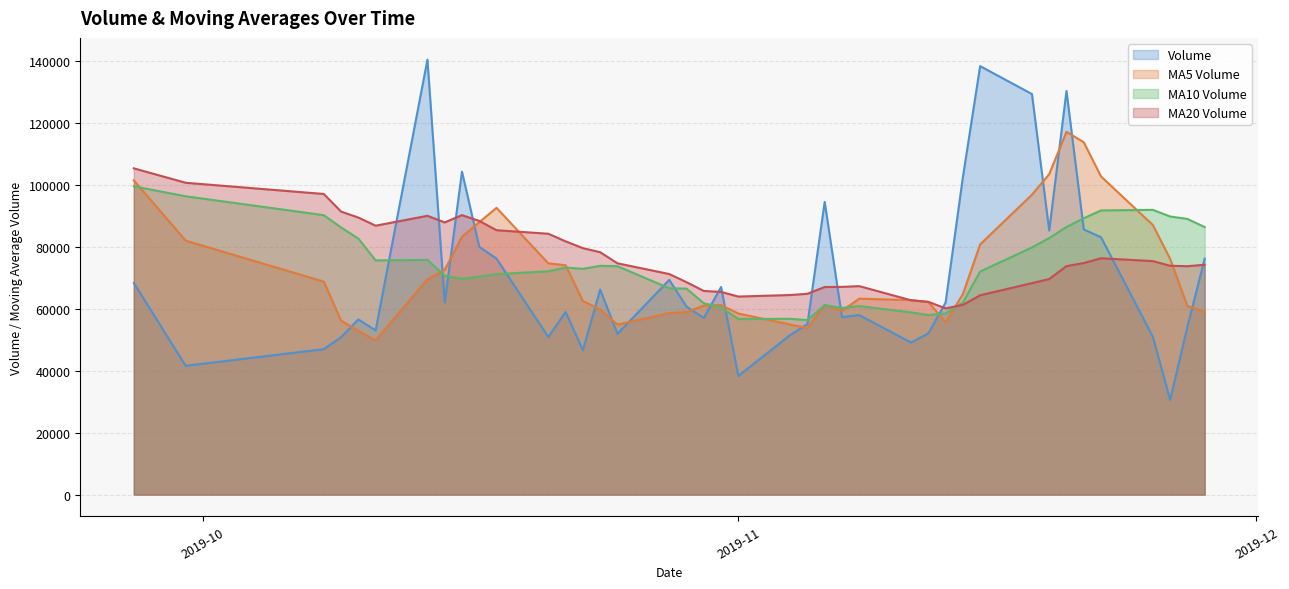

How many values in the v_ma20 series exceed 74220?

20